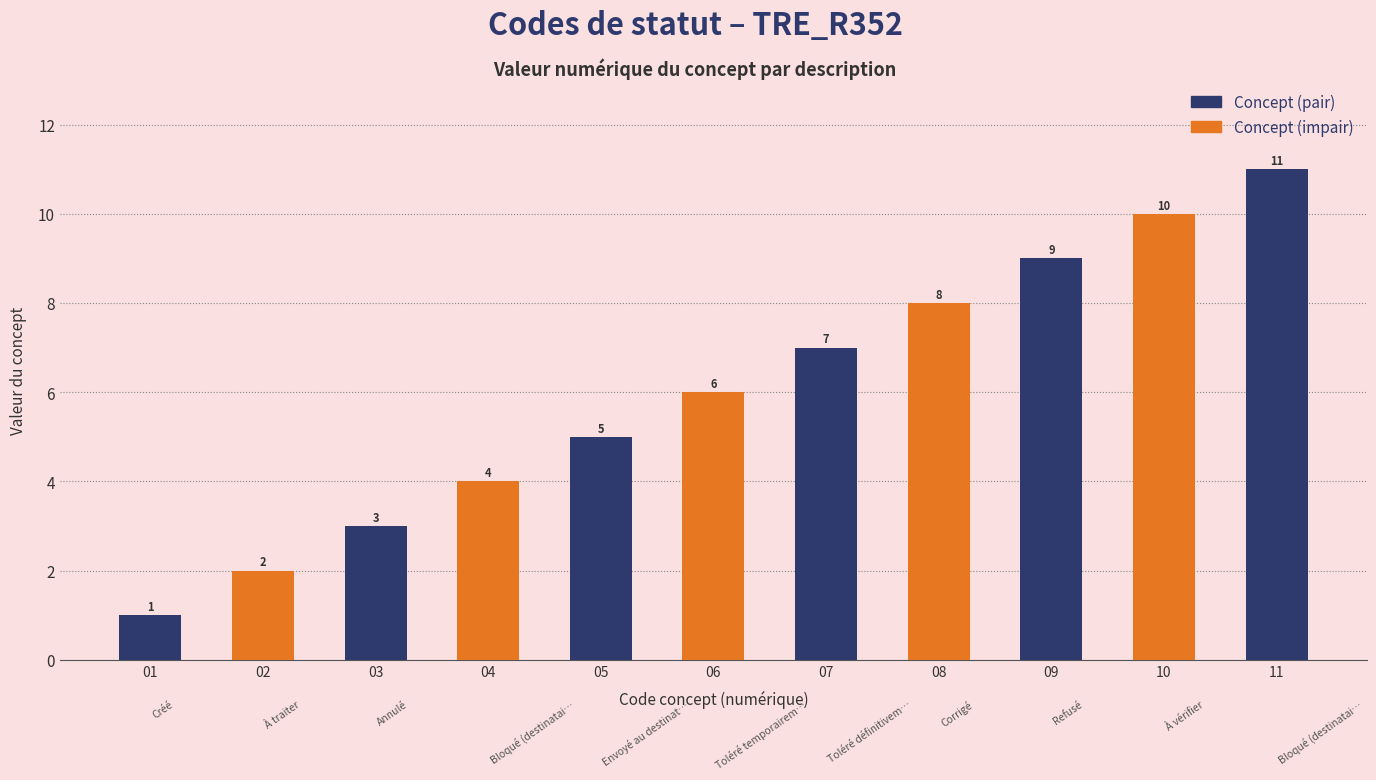

Reading right to left, transcribe all the data shown in this chart.

11	10	9	8	7	6	5	4	3	2	1